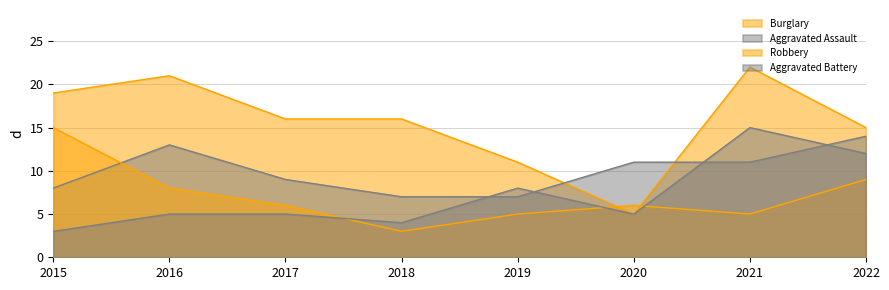

How many interior local peaks does the Robbery series have?

1